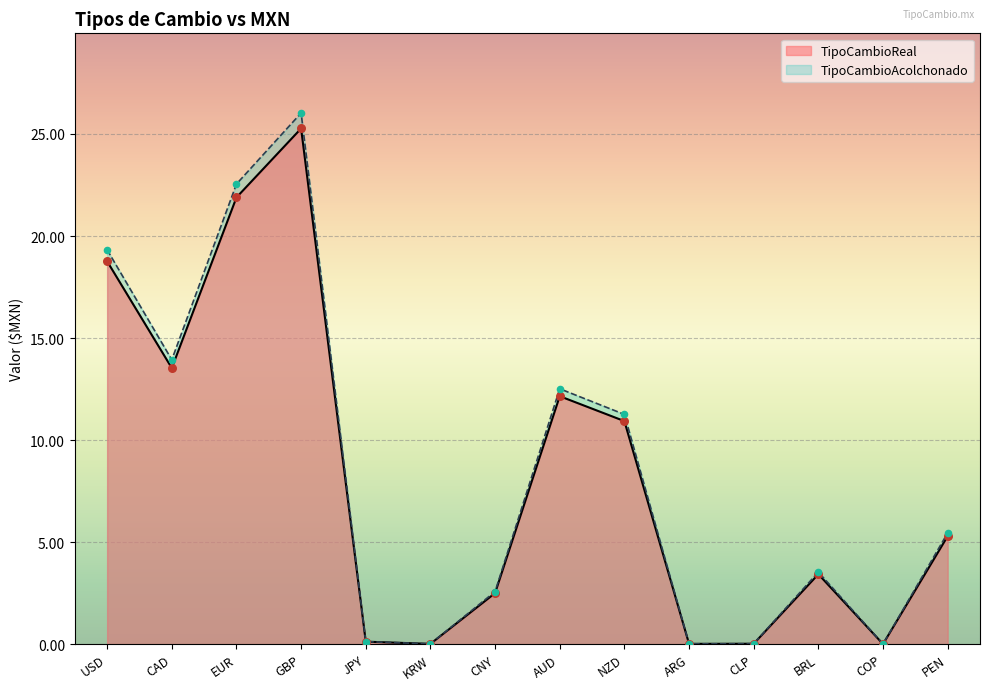

Which series has the largest total across all categories?

TipoCambioAcolchonado